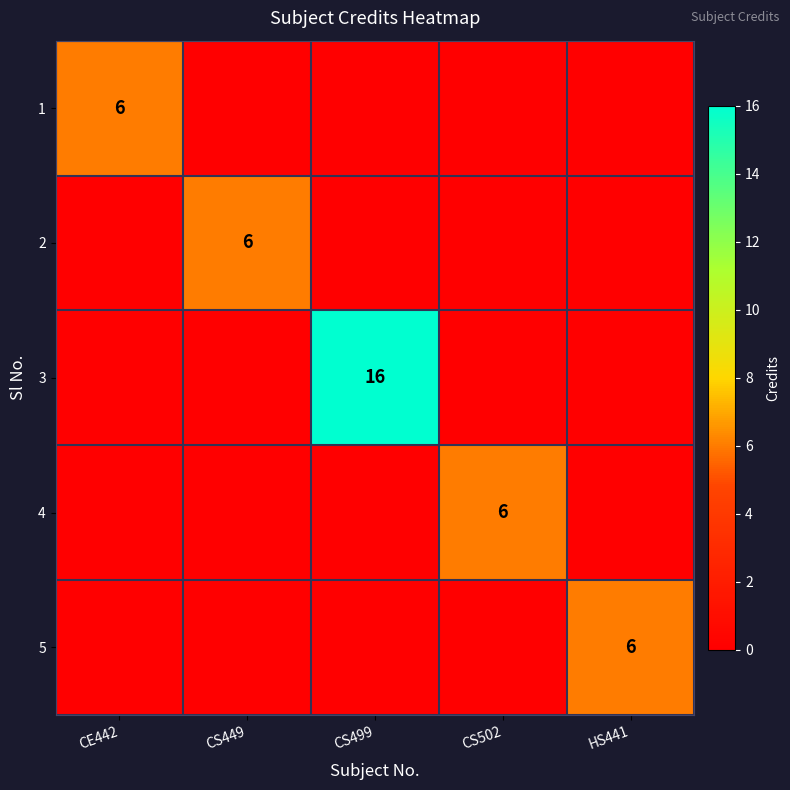

True or false: 3 has a value of 16 at CS499.

True